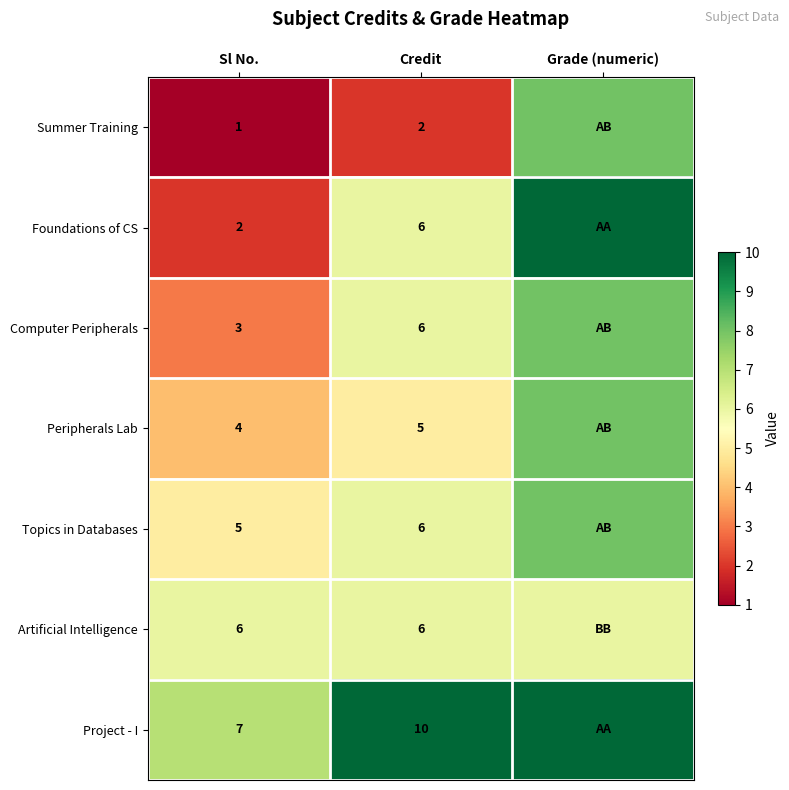

True or false: Computer Peripherals has a value of 3 at Sl No..

True